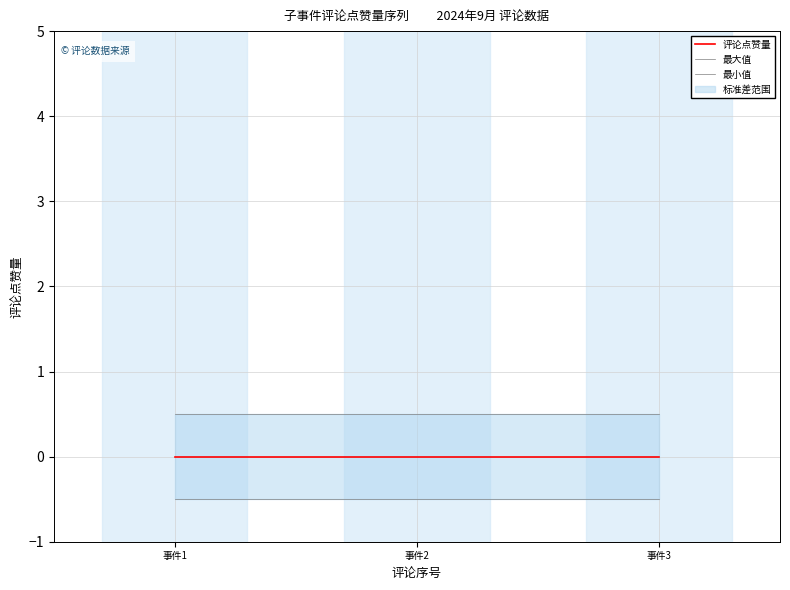

How many series are shown in this chart?

3